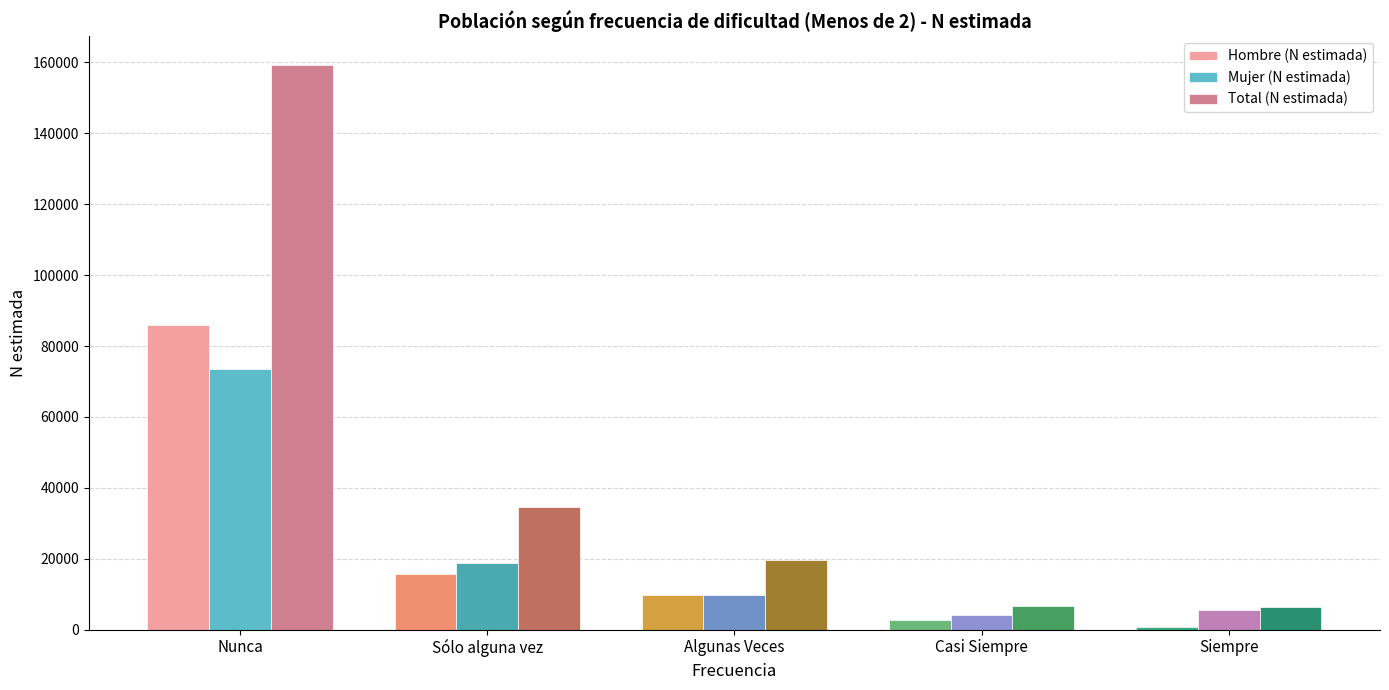

What is the lowest value of the Total (N estimada) series?

6314